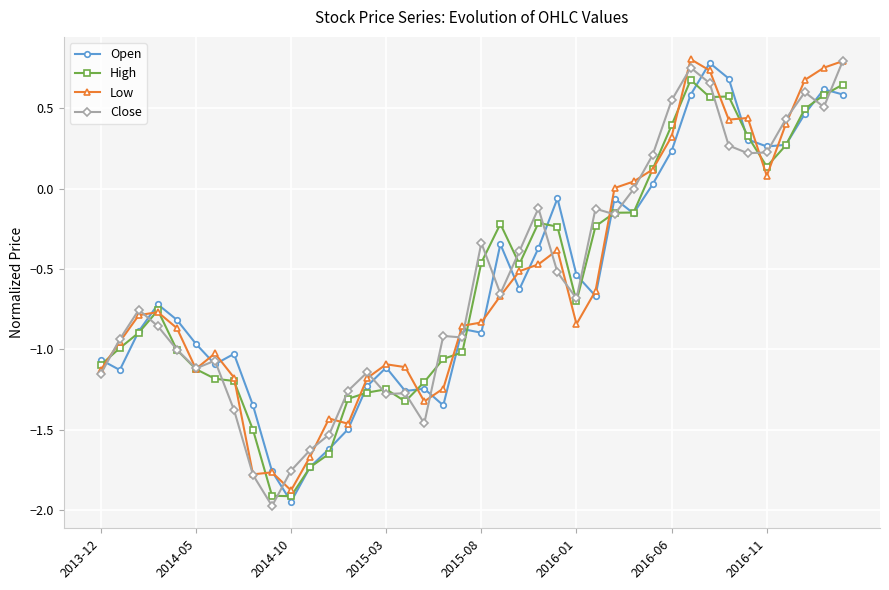

How many data points does each series have?

40